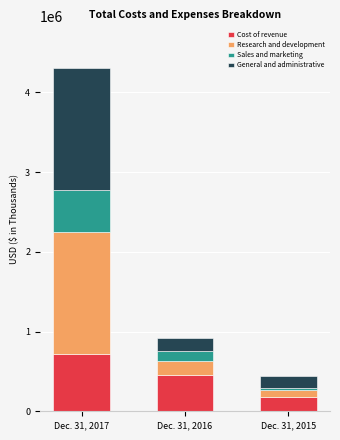

At which label does Cost of revenue reach its minimum?

Dec. 31, 2015